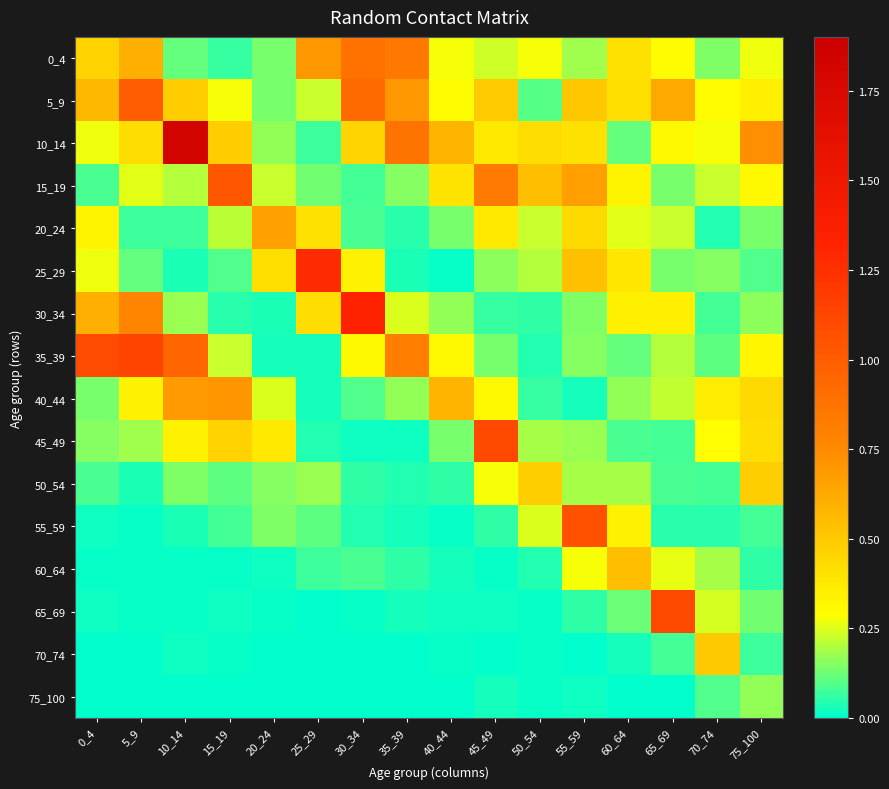

What is the total value across all series at 5_9?

5.0